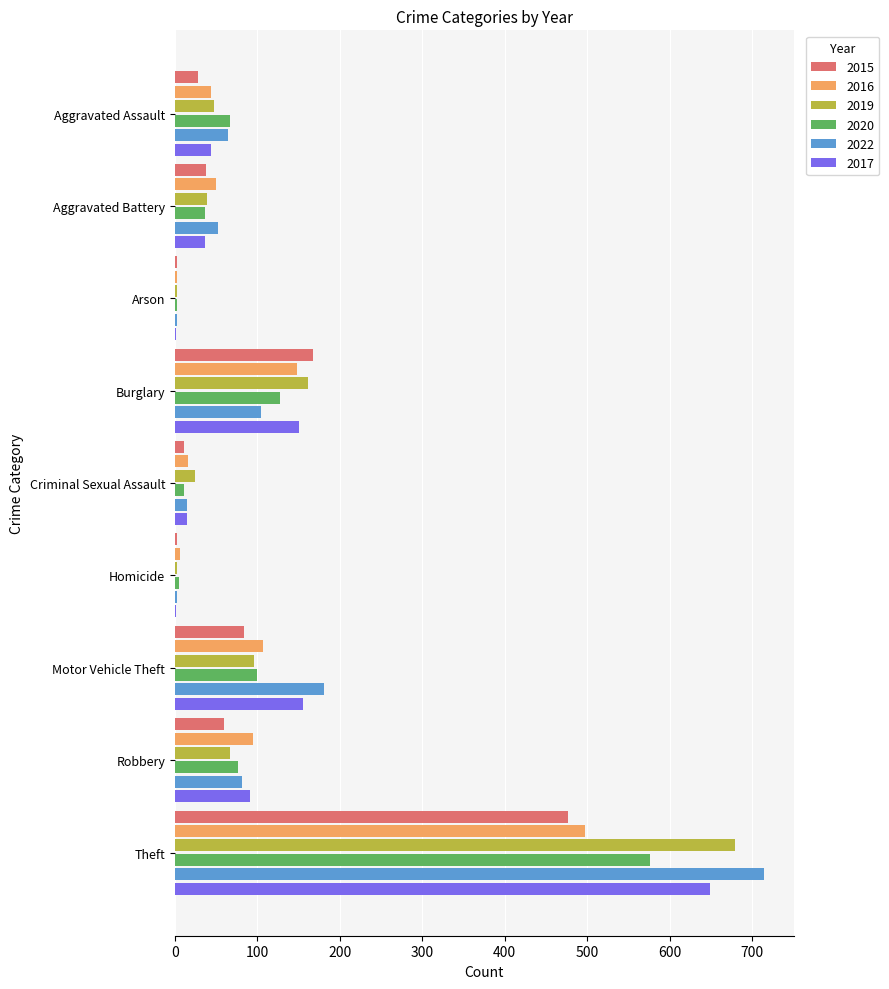

True or false: 2019 has a value of 96 at Motor Vehicle Theft.

True